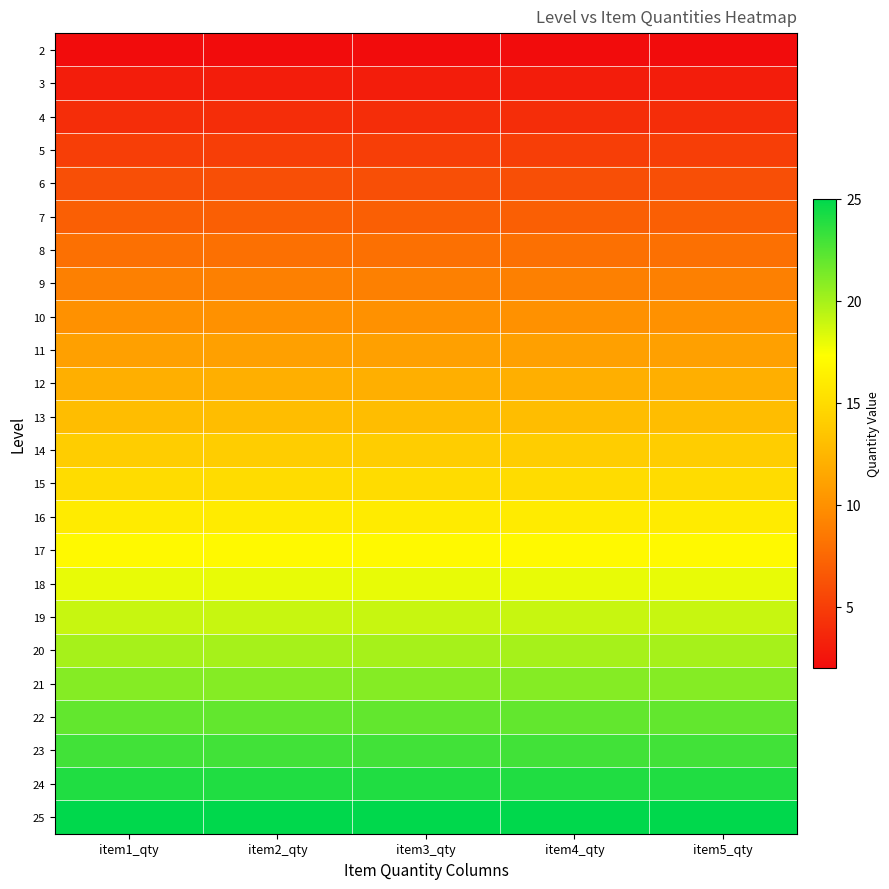

Reading left to right, list all the values displayed in this chart.

2: item1_qty=2	item2_qty=2	item3_qty=2	item4_qty=2	item5_qty=2
3: item1_qty=3	item2_qty=3	item3_qty=3	item4_qty=3	item5_qty=3
4: item1_qty=4	item2_qty=4	item3_qty=4	item4_qty=4	item5_qty=4
5: item1_qty=5	item2_qty=5	item3_qty=5	item4_qty=5	item5_qty=5
6: item1_qty=6	item2_qty=6	item3_qty=6	item4_qty=6	item5_qty=6
7: item1_qty=7	item2_qty=7	item3_qty=7	item4_qty=7	item5_qty=7
8: item1_qty=8	item2_qty=8	item3_qty=8	item4_qty=8	item5_qty=8
9: item1_qty=9	item2_qty=9	item3_qty=9	item4_qty=9	item5_qty=9
10: item1_qty=10	item2_qty=10	item3_qty=10	item4_qty=10	item5_qty=10
11: item1_qty=11	item2_qty=11	item3_qty=11	item4_qty=11	item5_qty=11
12: item1_qty=12	item2_qty=12	item3_qty=12	item4_qty=12	item5_qty=12
13: item1_qty=13	item2_qty=13	item3_qty=13	item4_qty=13	item5_qty=13
14: item1_qty=14	item2_qty=14	item3_qty=14	item4_qty=14	item5_qty=14
15: item1_qty=15	item2_qty=15	item3_qty=15	item4_qty=15	item5_qty=15
16: item1_qty=16	item2_qty=16	item3_qty=16	item4_qty=16	item5_qty=16
17: item1_qty=17	item2_qty=17	item3_qty=17	item4_qty=17	item5_qty=17
18: item1_qty=18	item2_qty=18	item3_qty=18	item4_qty=18	item5_qty=18
19: item1_qty=19	item2_qty=19	item3_qty=19	item4_qty=19	item5_qty=19
20: item1_qty=20	item2_qty=20	item3_qty=20	item4_qty=20	item5_qty=20
21: item1_qty=21	item2_qty=21	item3_qty=21	item4_qty=21	item5_qty=21
22: item1_qty=22	item2_qty=22	item3_qty=22	item4_qty=22	item5_qty=22
23: item1_qty=23	item2_qty=23	item3_qty=23	item4_qty=23	item5_qty=23
24: item1_qty=24	item2_qty=24	item3_qty=24	item4_qty=24	item5_qty=24
25: item1_qty=25	item2_qty=25	item3_qty=25	item4_qty=25	item5_qty=25